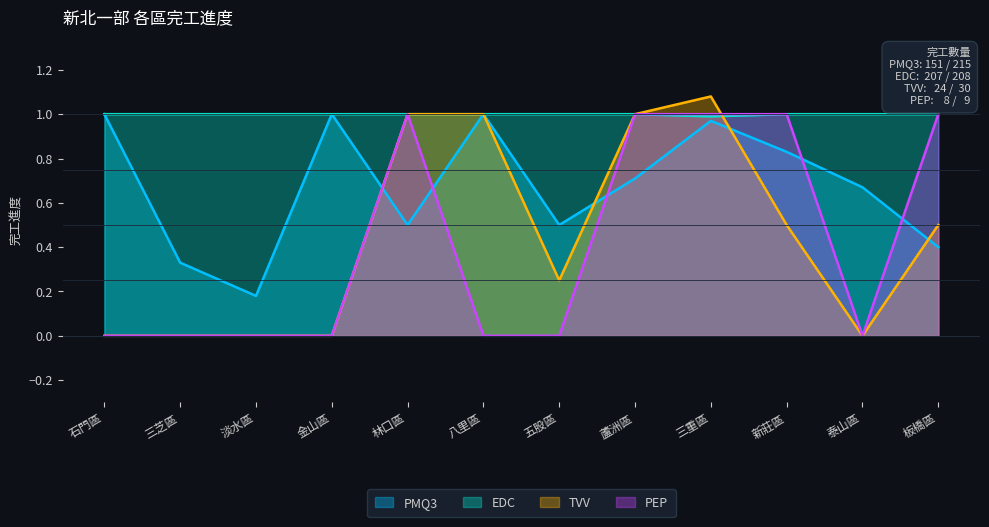

What is the label of the 2nd point from the right?

泰山區